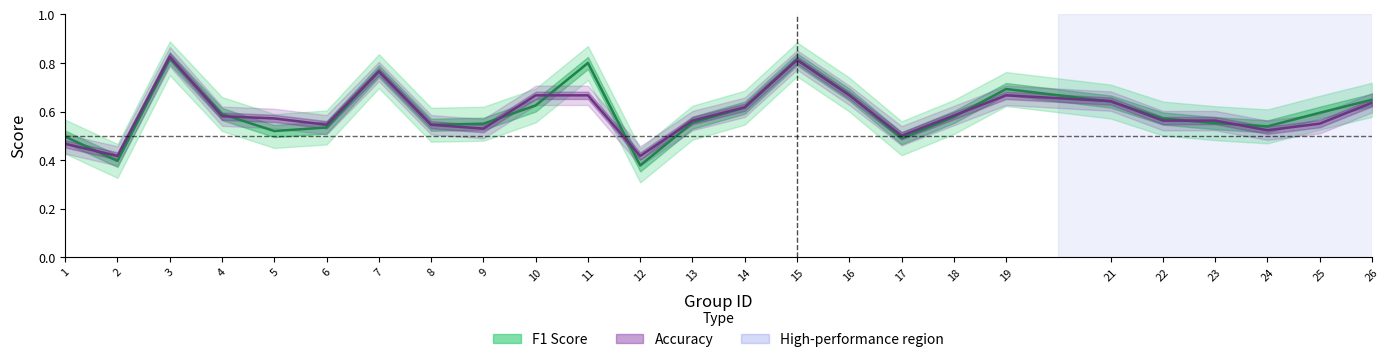

What is the sum of all accuracy values?

14.9